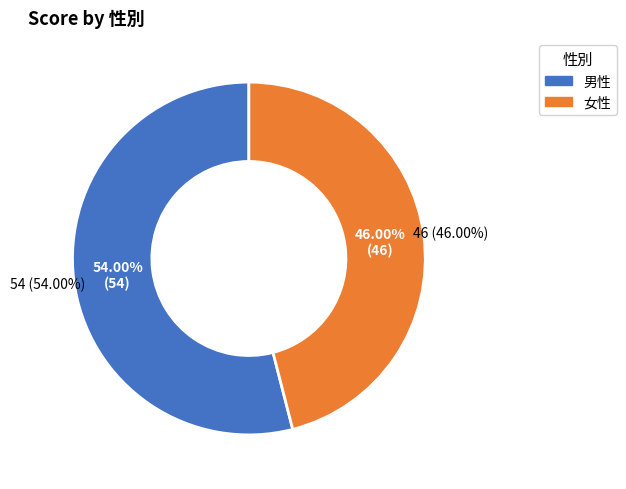

Is the sum of 女性 and 男性 greater than half?

Yes